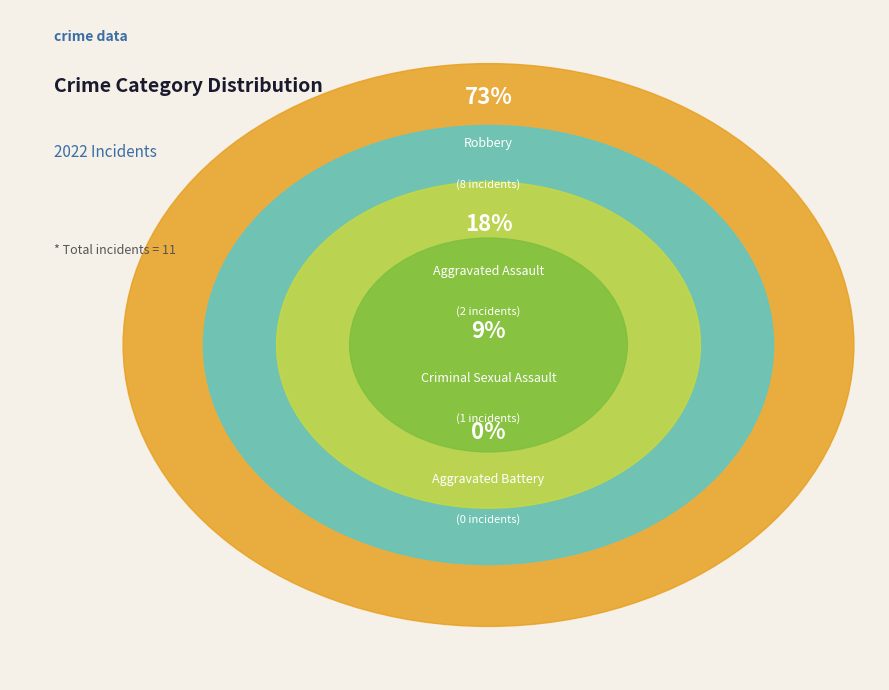

Between Aggravated Assault and Aggravated Battery, which is larger?

Aggravated Assault